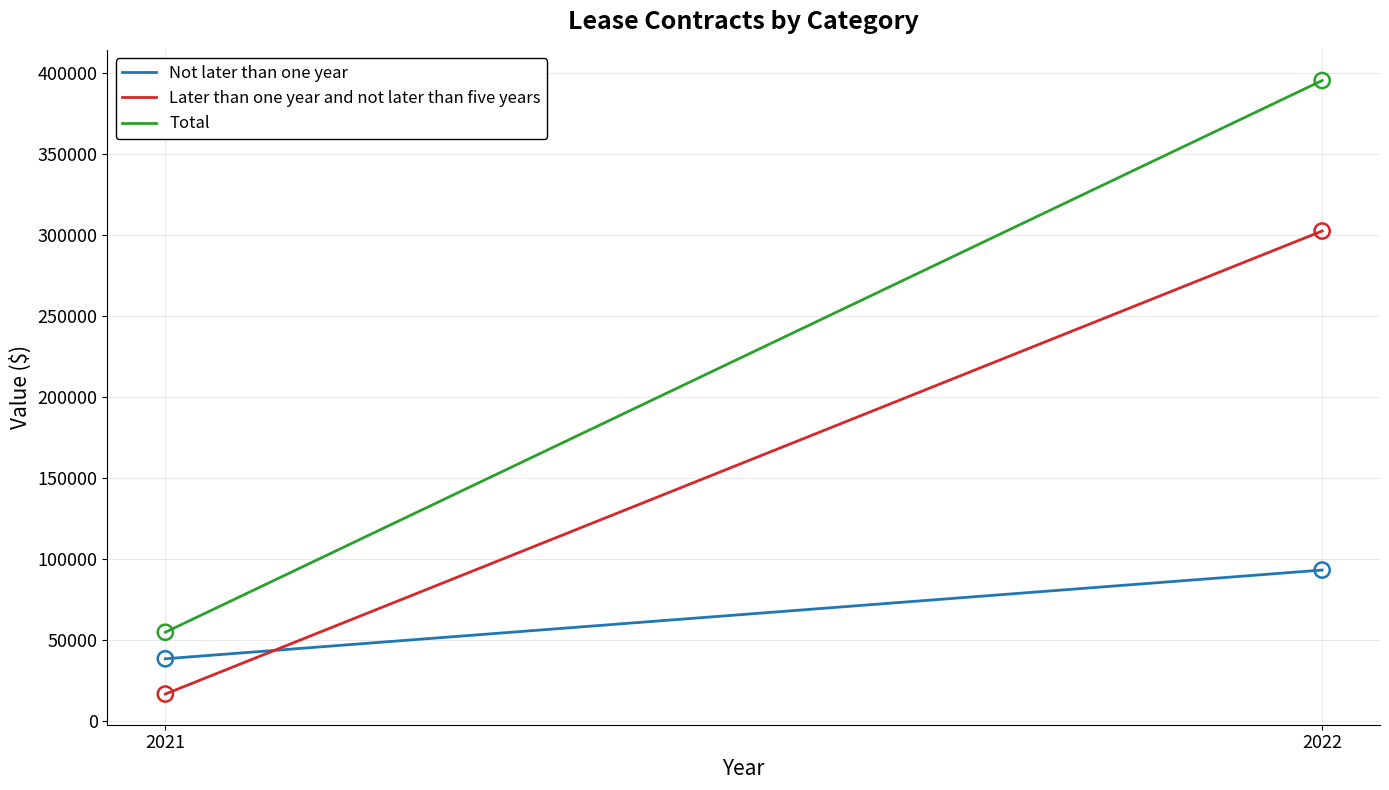

Which series reaches the maximum Y coordinate?

Total